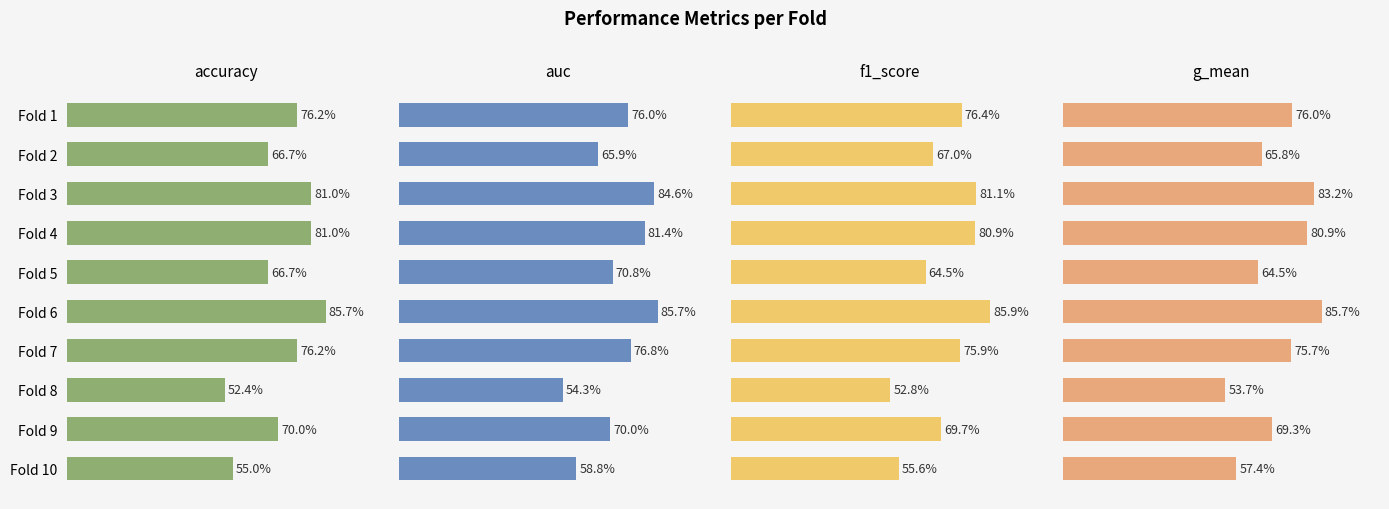

What position from the left is 0.8?

5